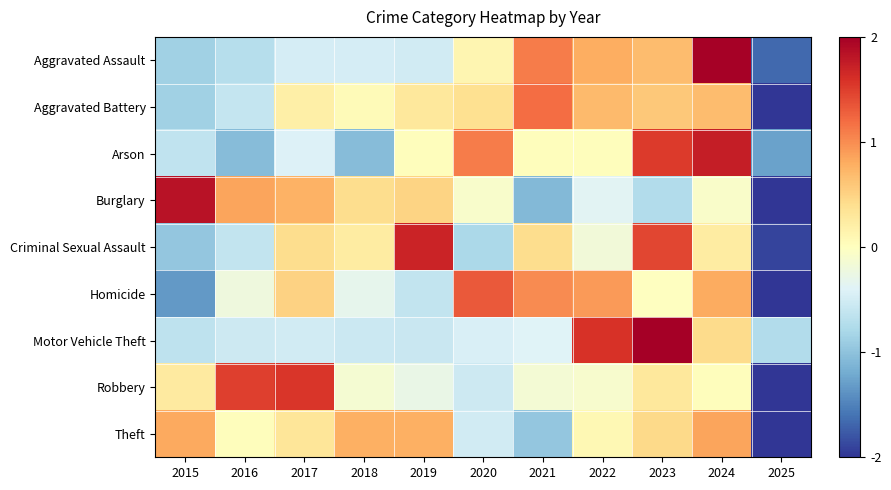

Which series changed the most between 2015 and 2017?

Homicide